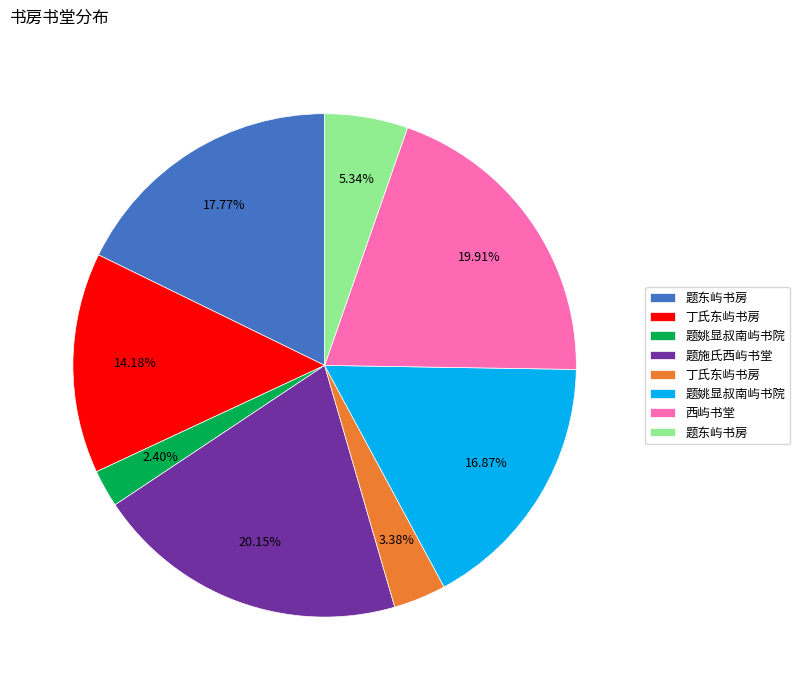

How many slices are in this pie chart?

8